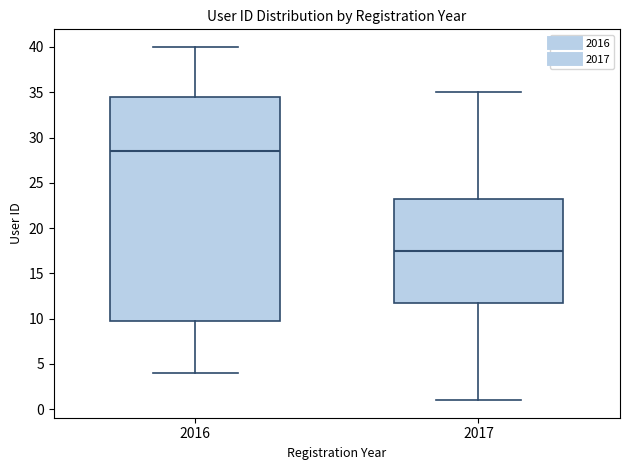

Reading left to right, read every box against the y-axis: the position of its median line, the range the box covers, and the ends of its whiskers. The values are not printed on the chart, so give them approximately, as read against the axis.

2016: median 28.5, box 10.0 to 34.5, whiskers 4.0 to 40.0
2017: median 17.5, box 12.0 to 23.5, whiskers 1.0 to 35.0